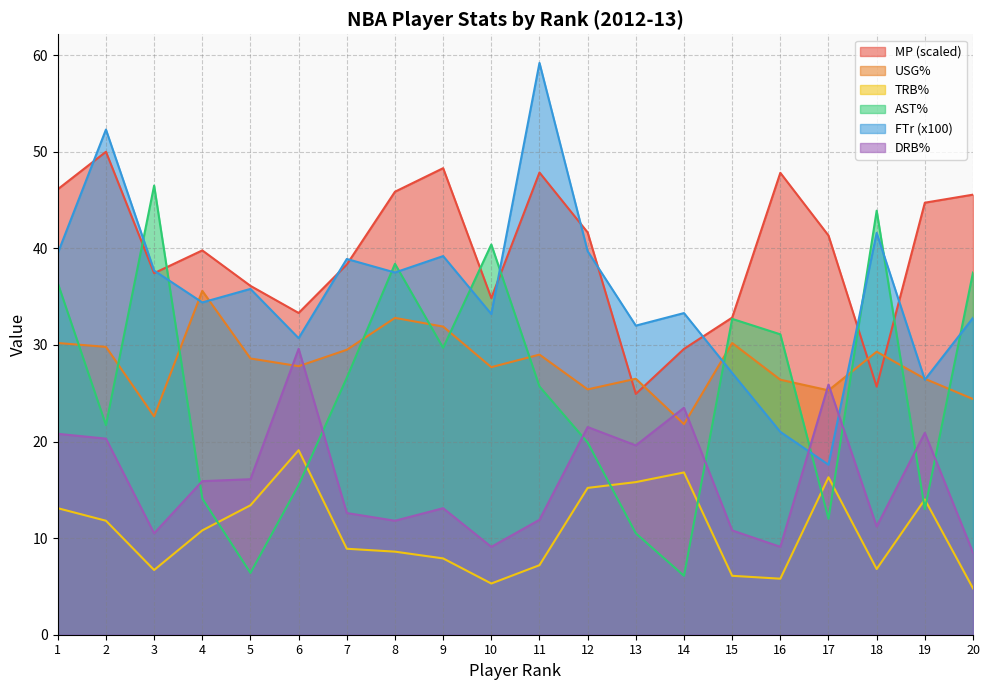

True or false: TRB% and DRB% intersect in this chart.

False